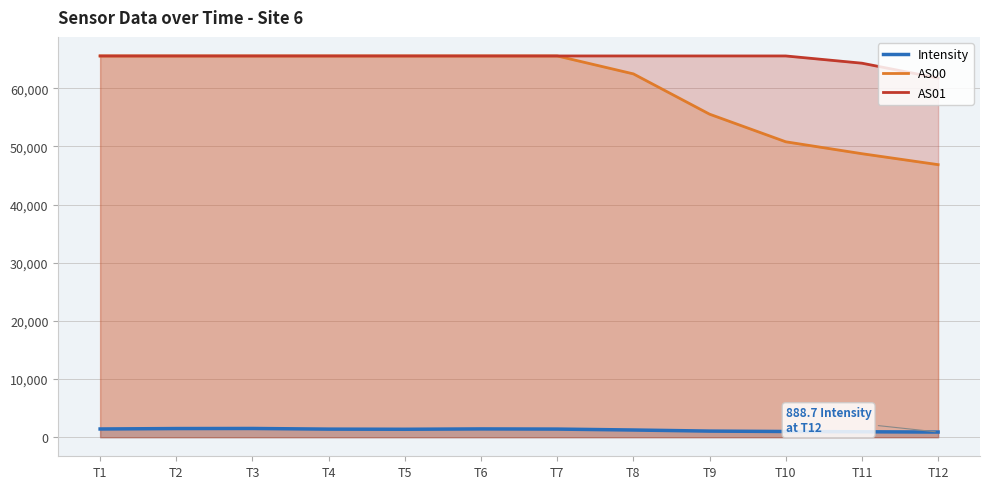

Count the number of data series in this chart.

3